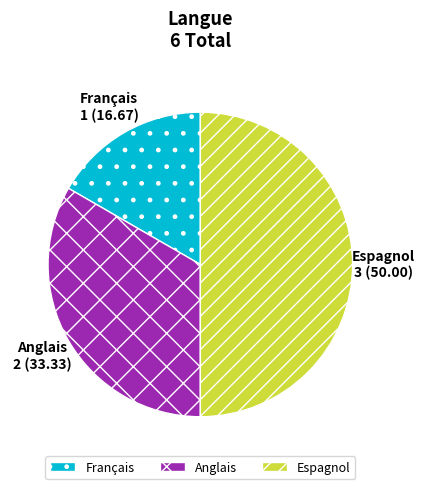

How many segments does this pie chart have?

3